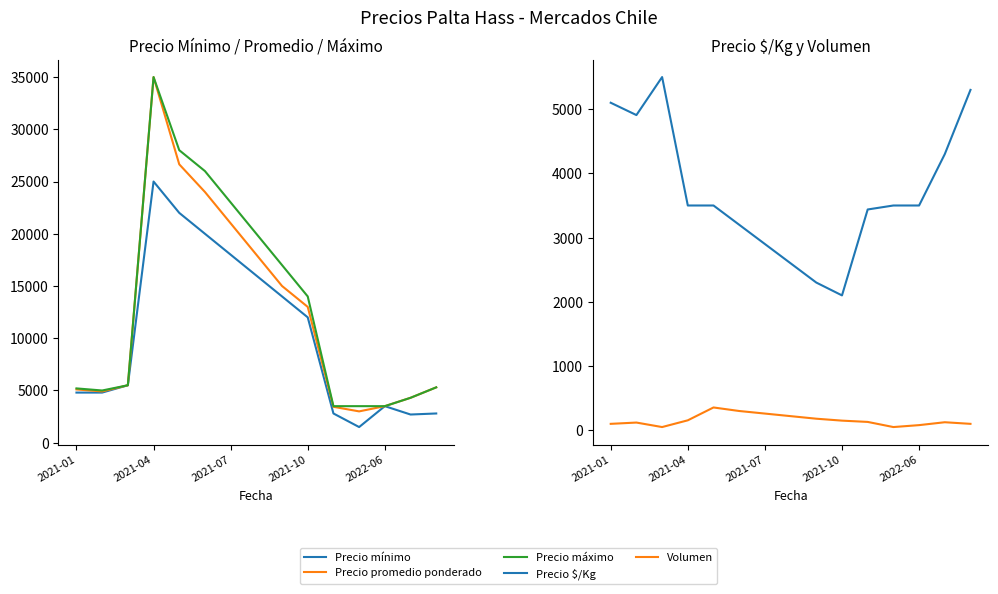

What is the lowest value of the Precio promedio ponderado series?

3000